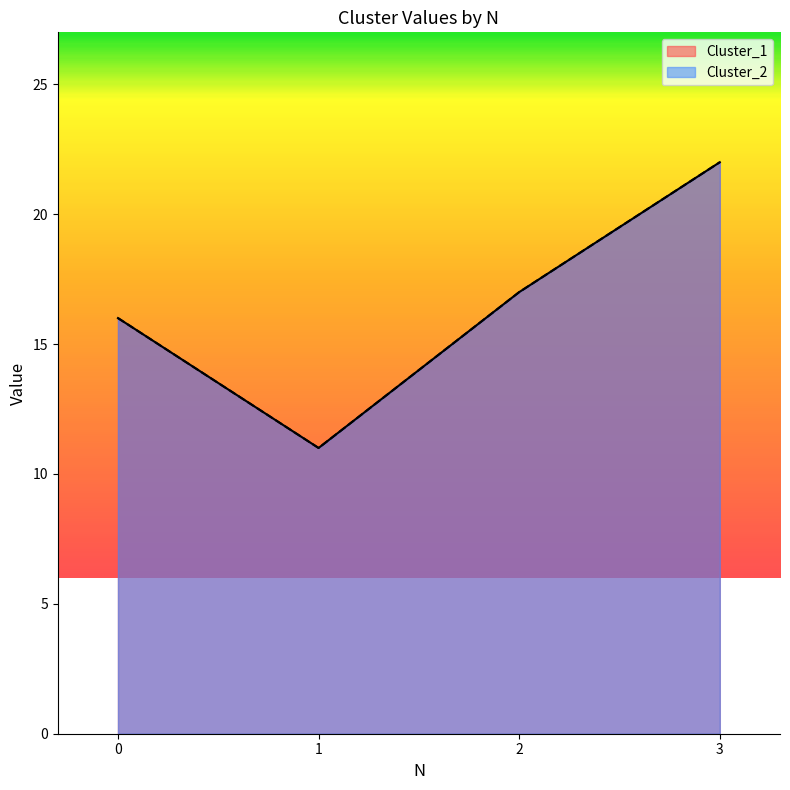

How many data points in Cluster_2 are above 17?

1